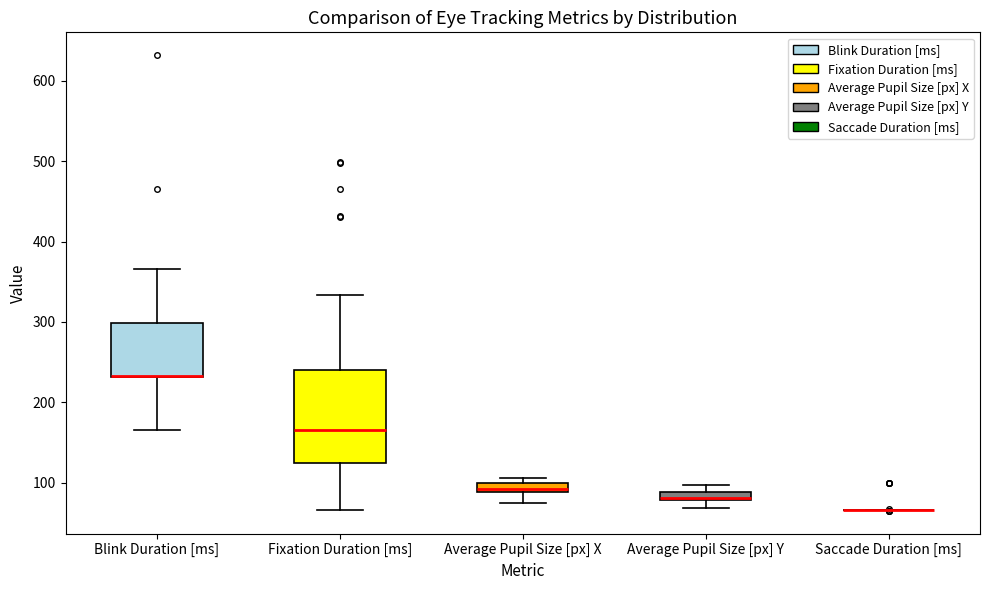

Which box is the tallest, from its lower edge to its upper edge?

Fixation Duration [ms]